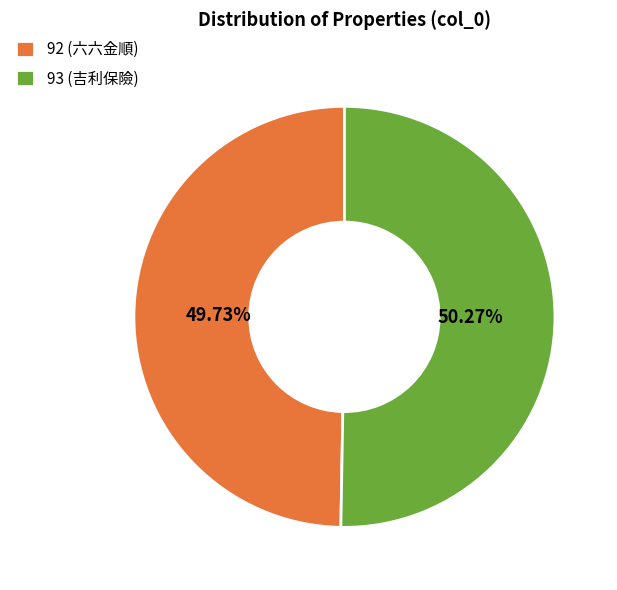

What percentage is the 92 slice, to the nearest percent?

50%